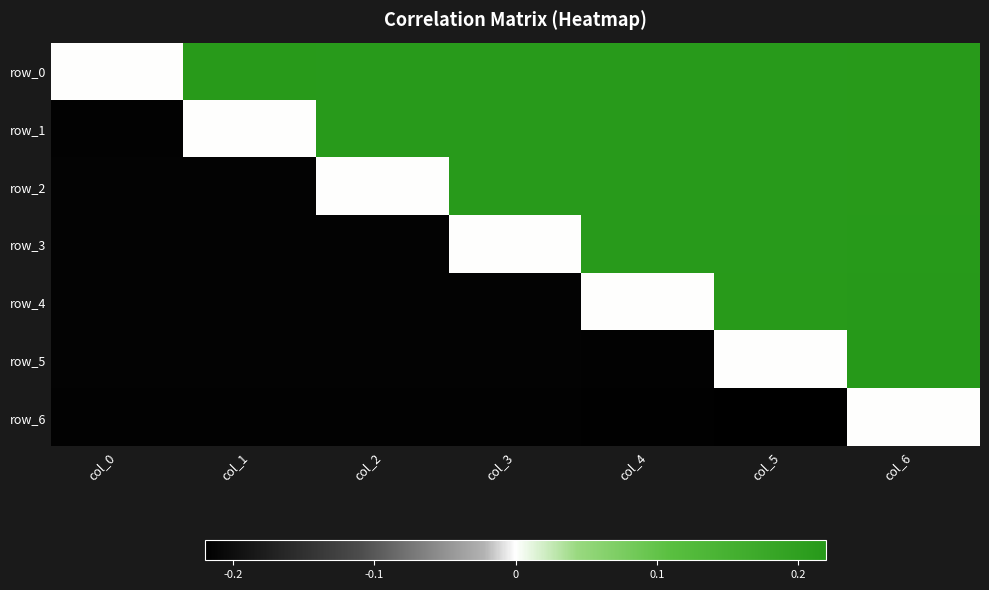

What is the lowest value of the row_5 series?

-0.2